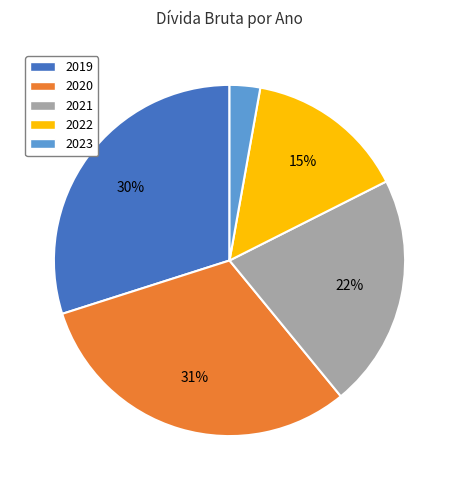

True or false: 2019 accounts for 18% of the total.

False